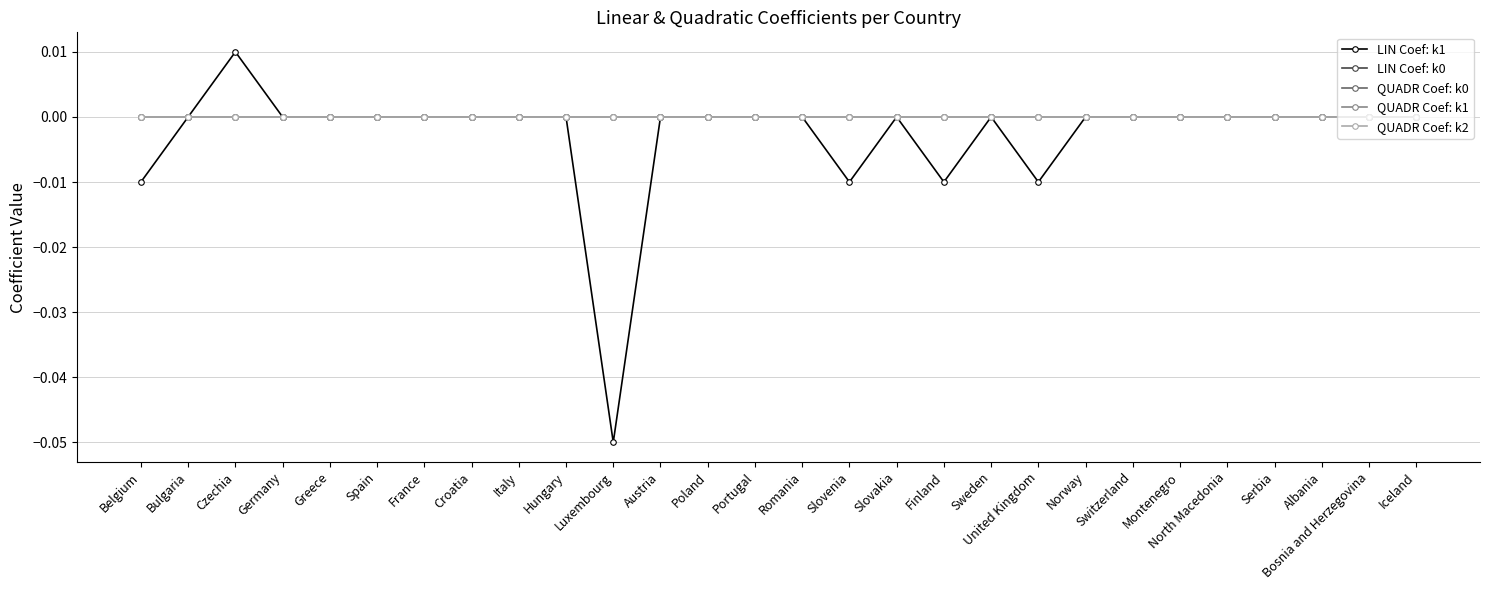

True or false: QUADR Coef: k1 and LIN Coef: k1 cross at least once.

False